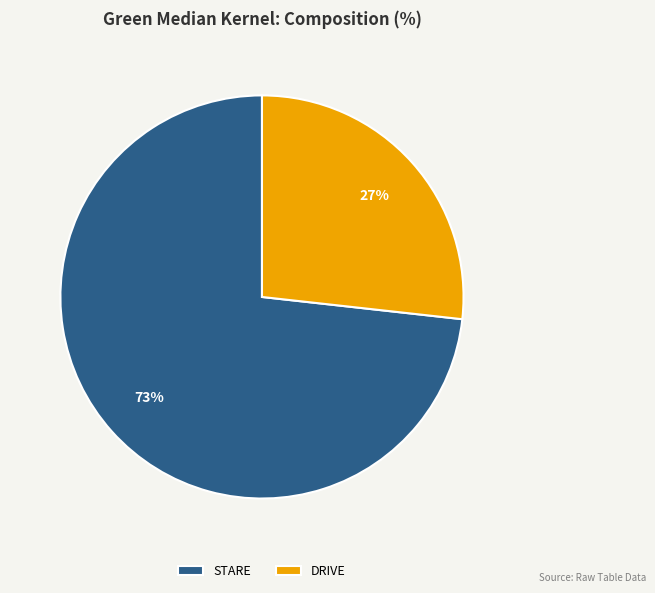

To the nearest percent, what percentage of the pie is STARE?

73%